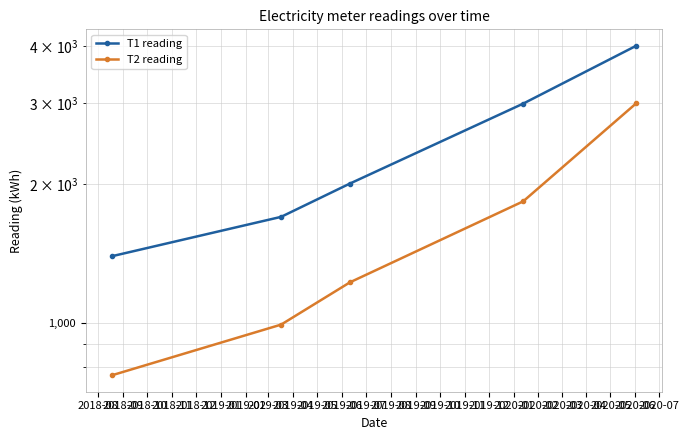

Which series changed the most between 2018-11 and 2018-12?

T2 reading